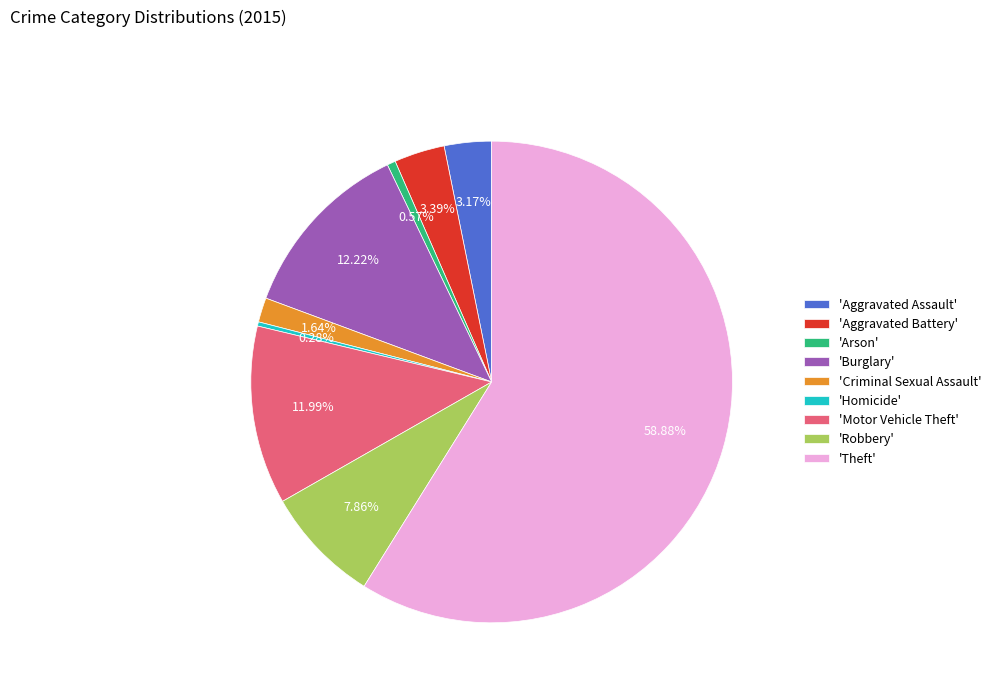

Is 'Motor Vehicle Theft' the majority of the pie?

No